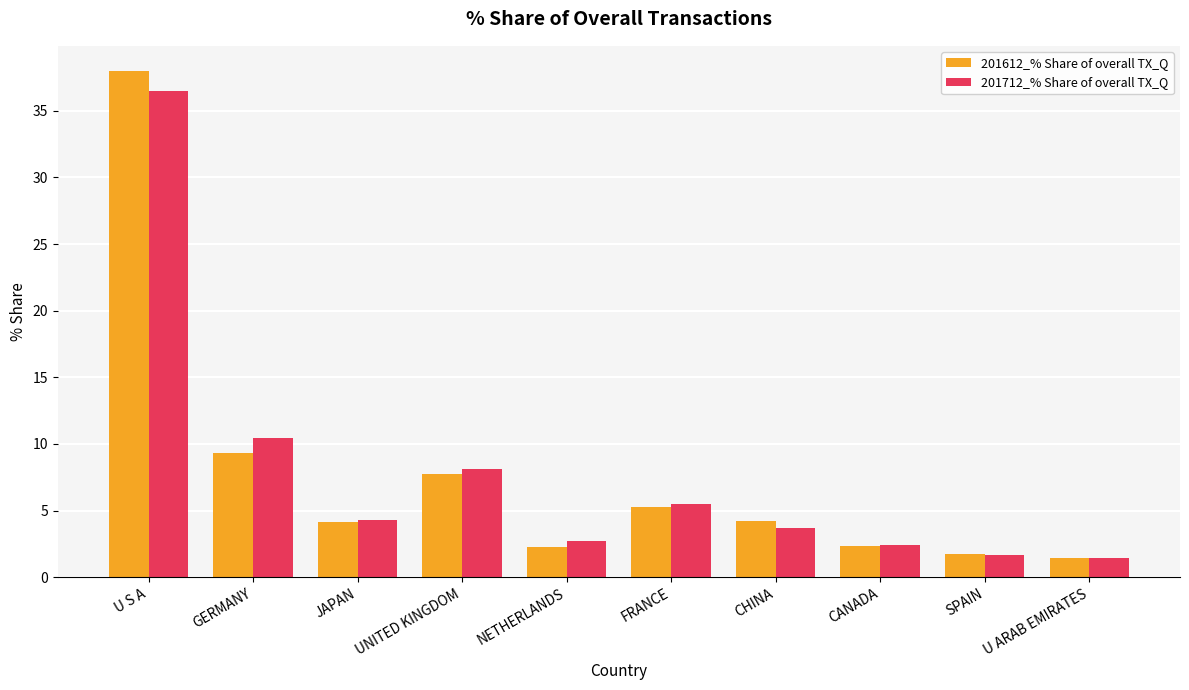

What is the value of the 201712_% Share of overall TX_Q bar at the 6th from the left?

5.5